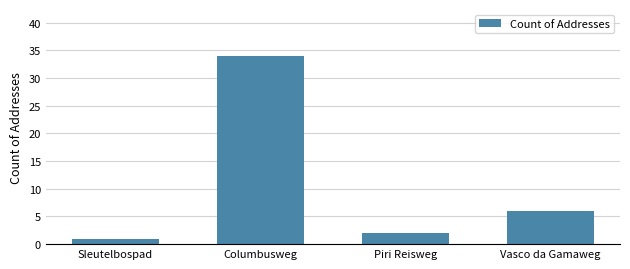

What is the average value?

11